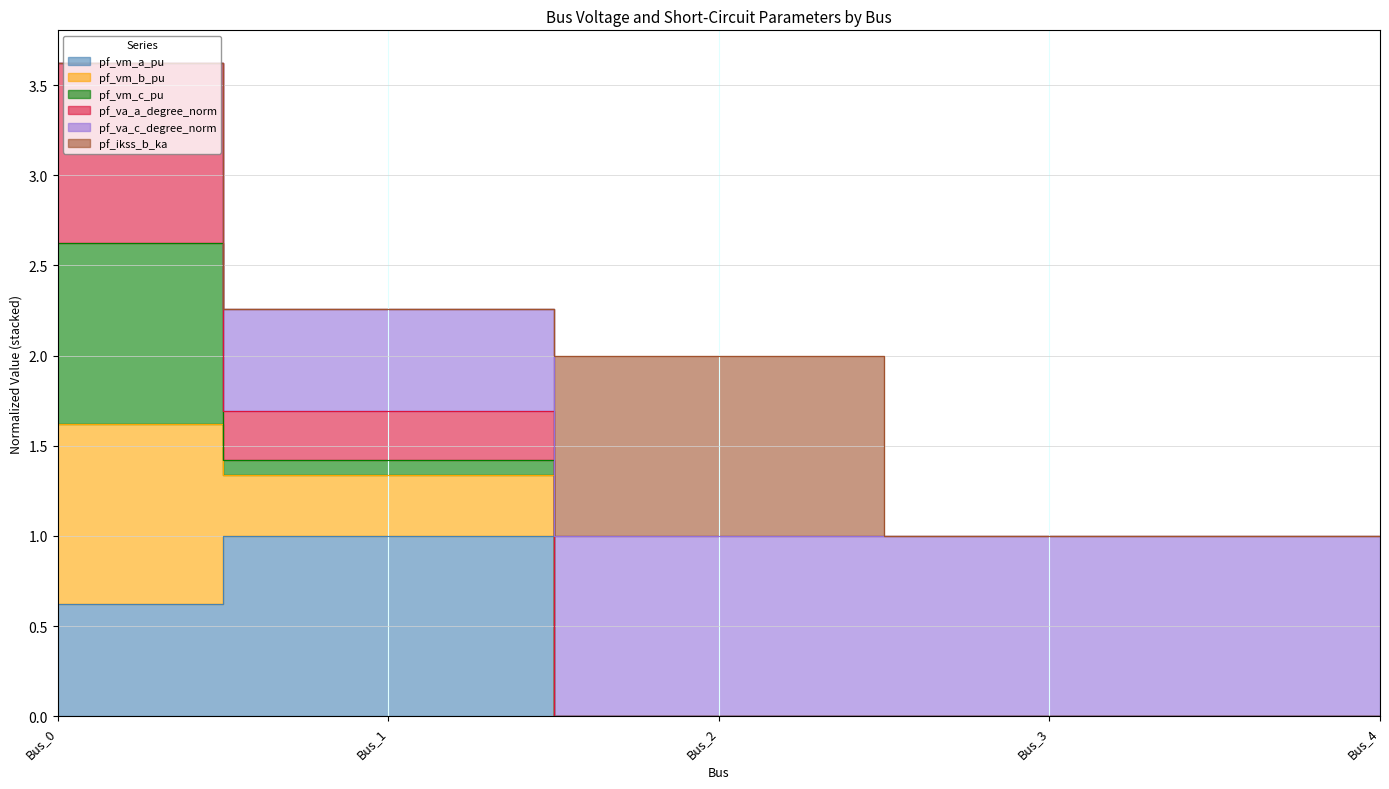

True or false: pf_vm_b_pu and pf_va_c_degree_norm cross at least once.

False